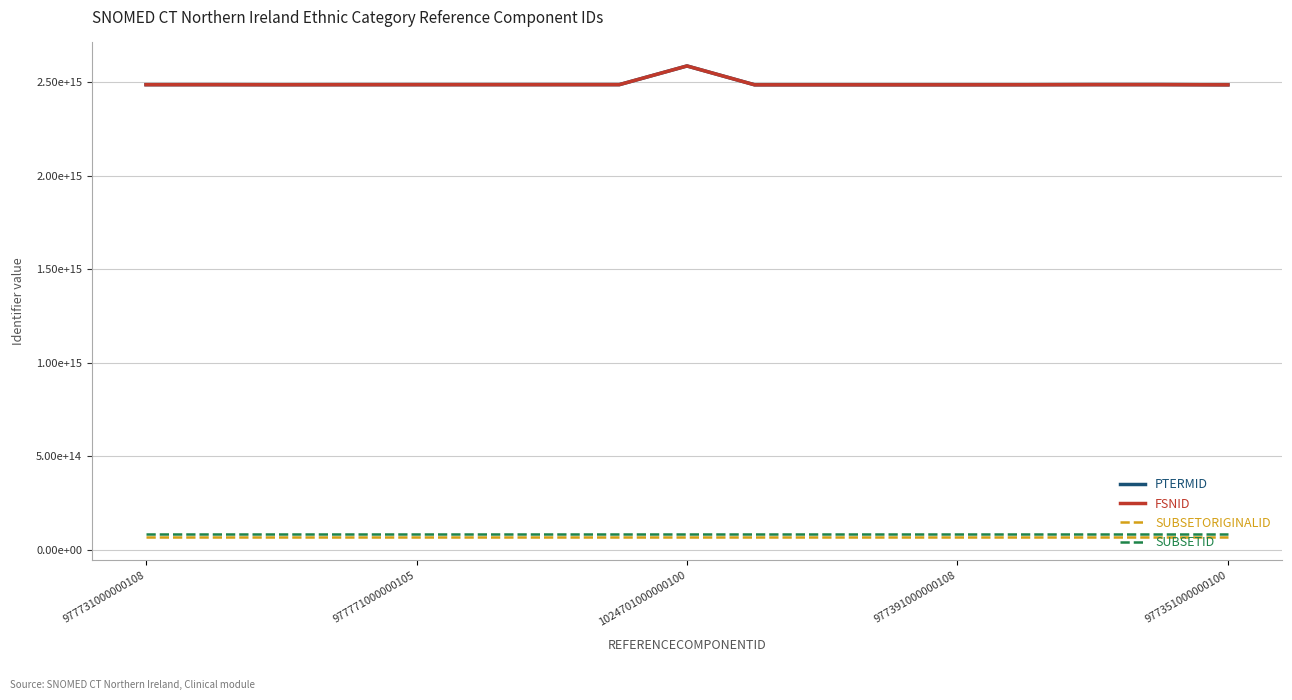

What is the label of the 15th point from the right?

1024701000000100